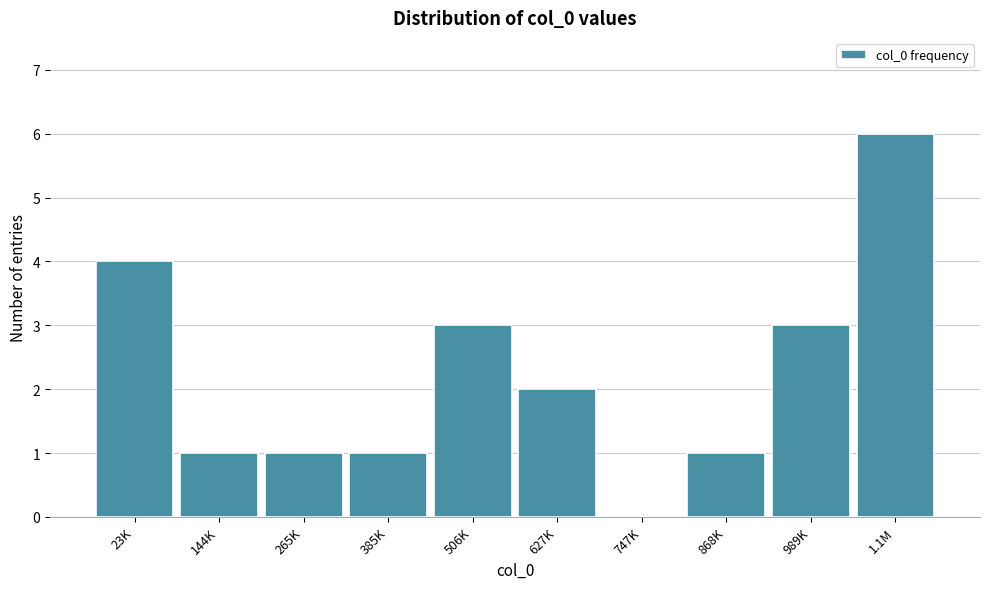

Reading left to right, list all the values displayed in this chart.

23K=4	144K=1	265K=1	385K=1	506K=3	627K=2	747K=0	868K=1	989K=3	1.1M=6